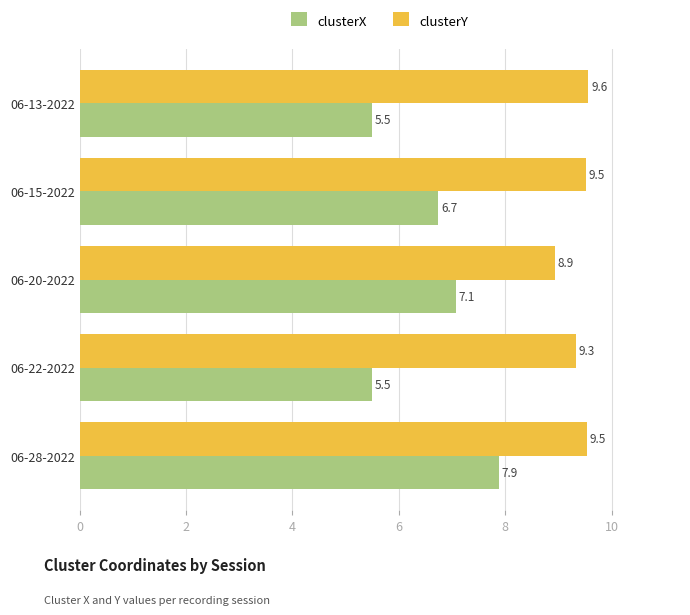

How many data points in clusterY are above 9?

4